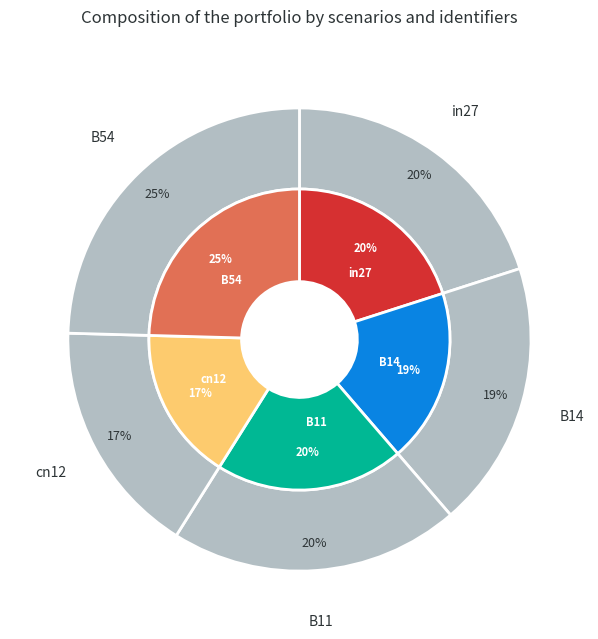

Is it true that B54 is 10% of the pie?

False